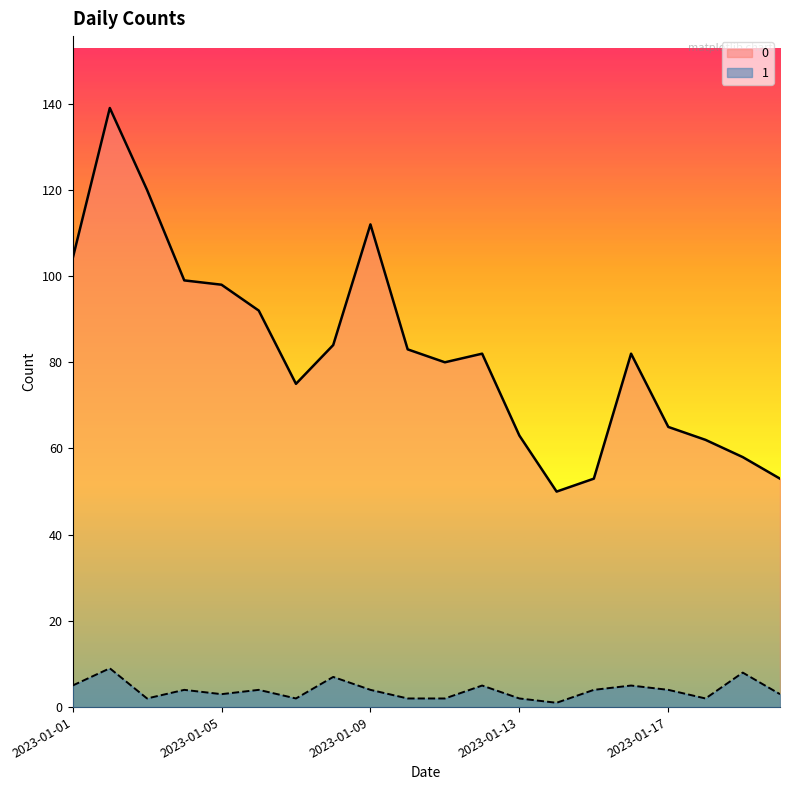

Reading right to left, transcribe all the data shown in this chart.

0: 53	58	62	65	82	53	50	63	82	80	83	112	84	75	92	98	99	120	139	104
1: 3	8	2	4	5	4	1	2	5	2	2	4	7	2	4	3	4	2	9	5